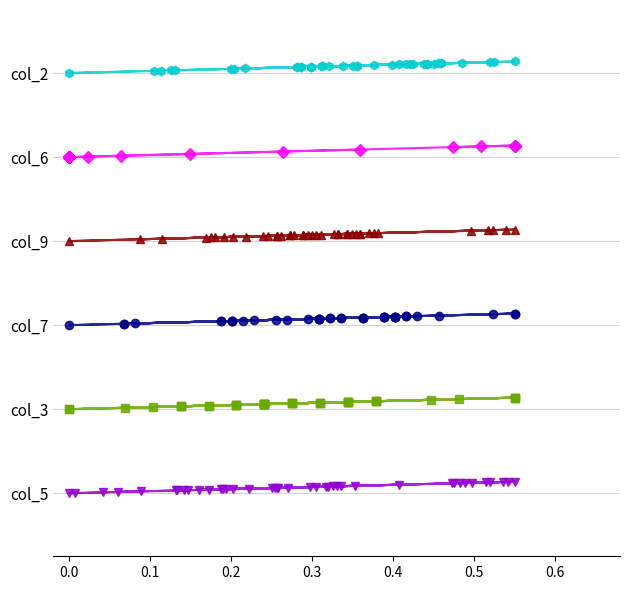

Is the value of col_3 at 22 greater than the value of col_9 at 26?

No